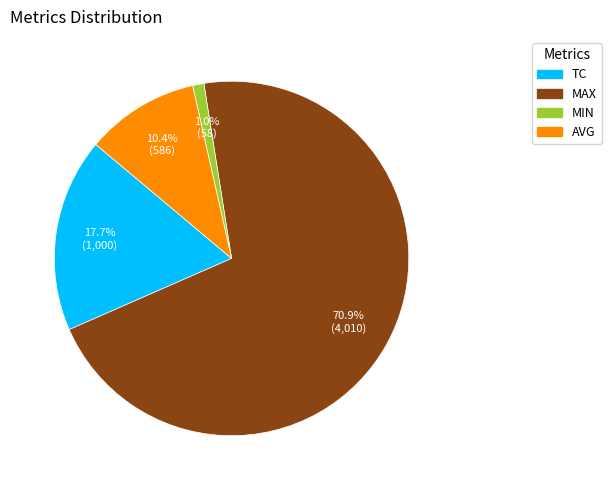

How many segments does this pie chart have?

4